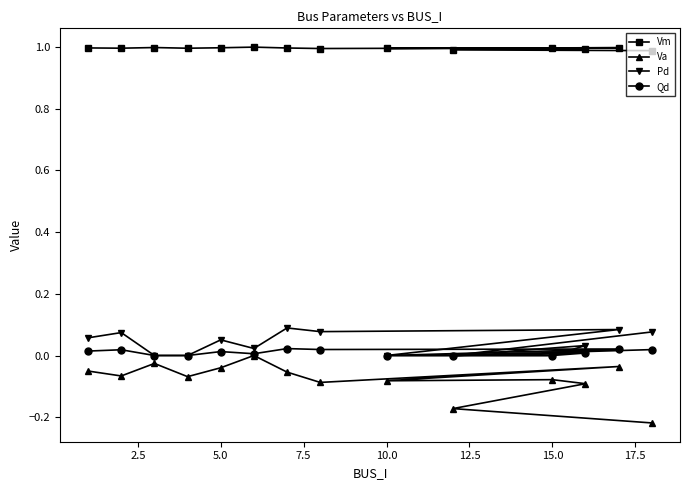

What are all the series names shown in the legend?

Vm, Va, Pd, Qd